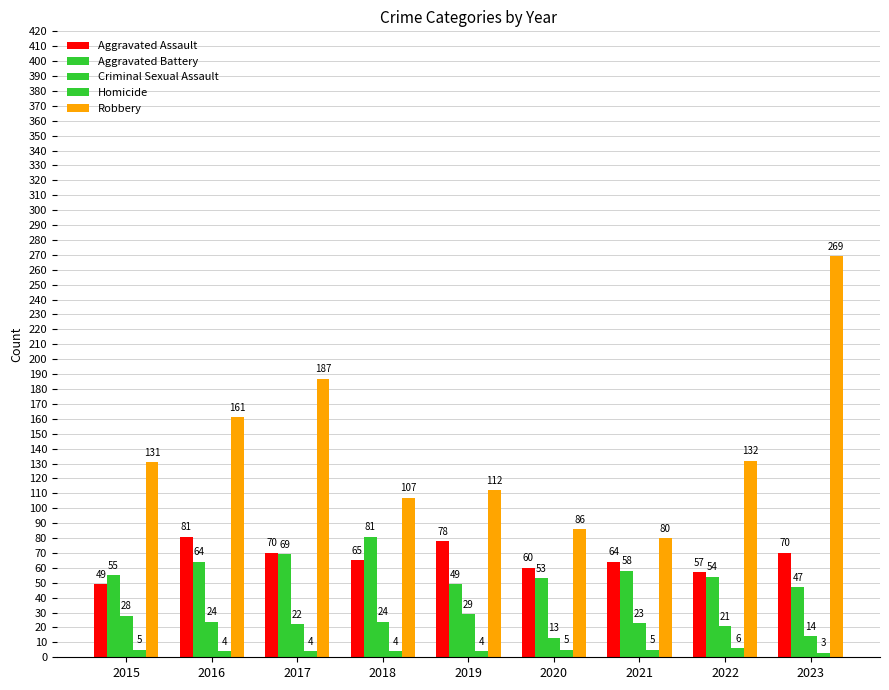

What is the greatest value displayed?

269